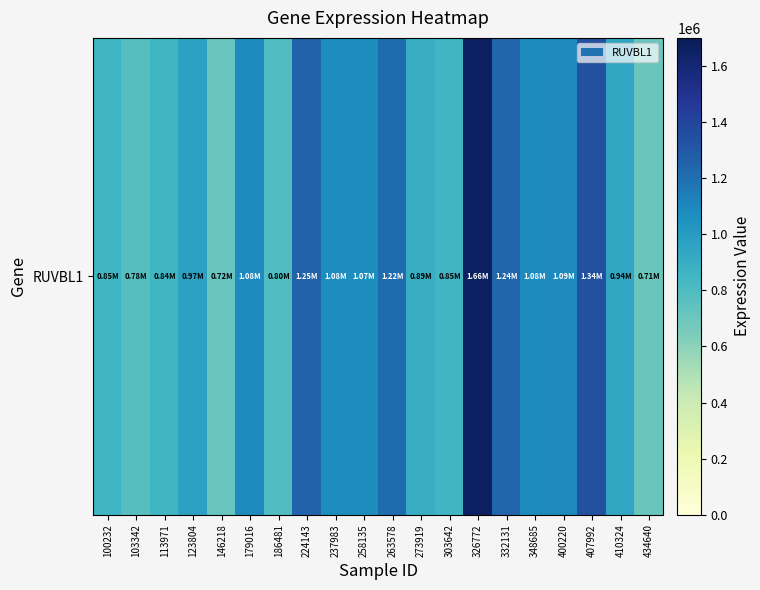

List the labels in order of value, largest first.

326772, 407992, 224143, 332131, 263578, 400220, 348685, 179016, 237983, 258135, 123804, 410324, 273919, 100232, 303642, 113971, 186481, 103342, 146218, 434640